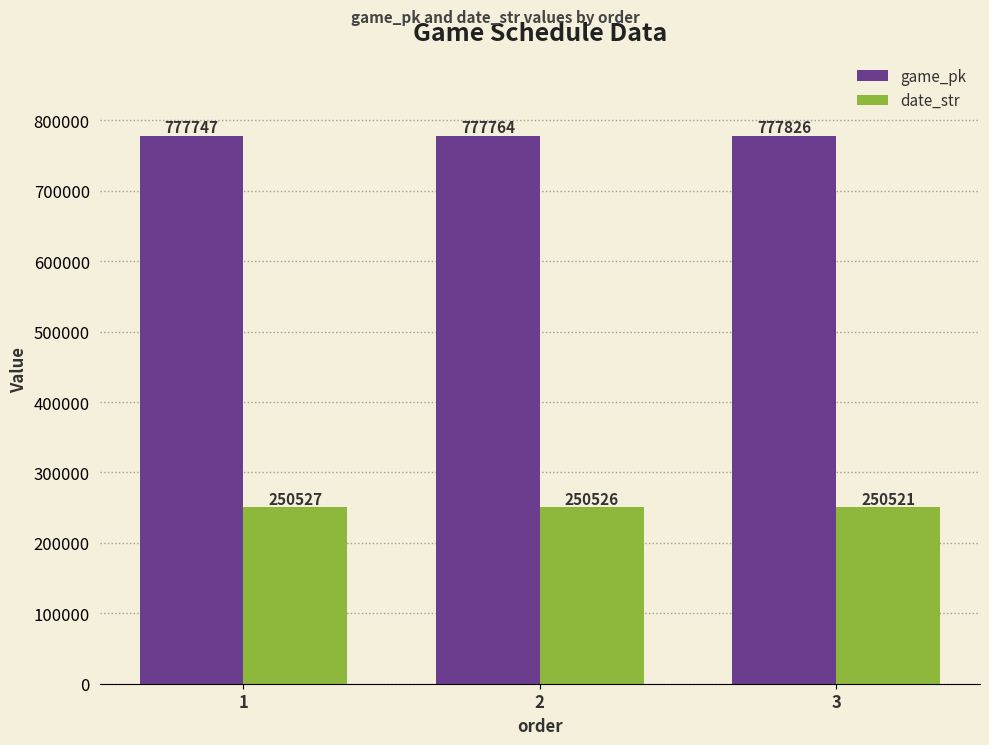

Reading left to right, transcribe all the data shown in this chart.

game_pk: 1=777747	2=777764	3=777826
date_str: 1=250527	2=250526	3=250521